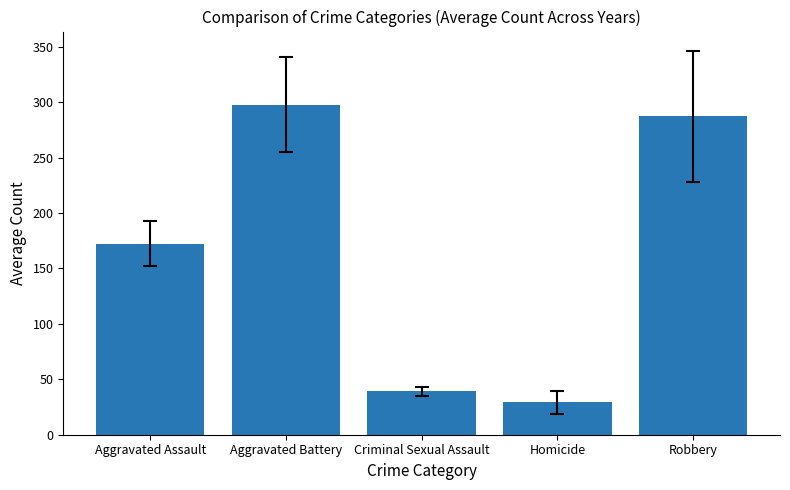

List the labels in order of value, smallest first.

Homicide, Criminal Sexual Assault, Aggravated Assault, Robbery, Aggravated Battery